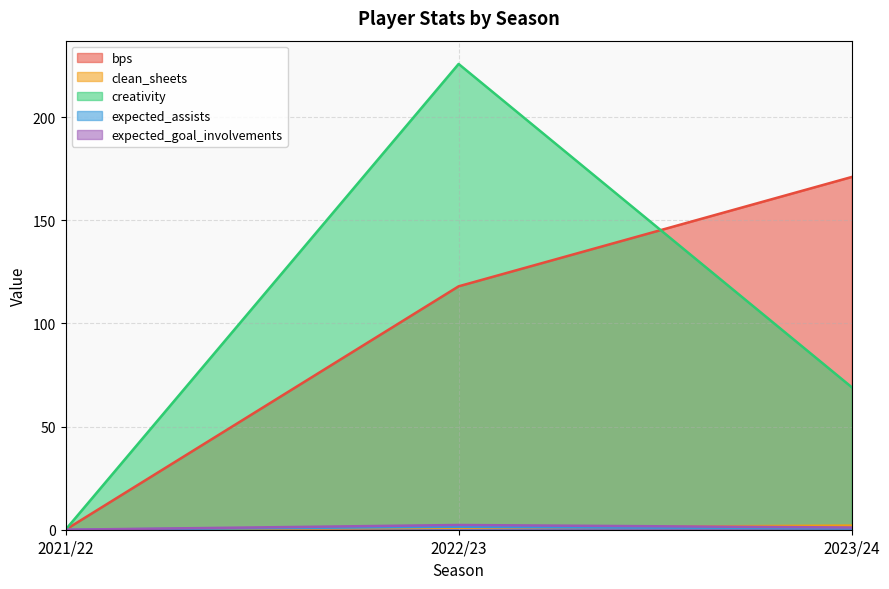

Which series has the largest total across all categories?

creativity